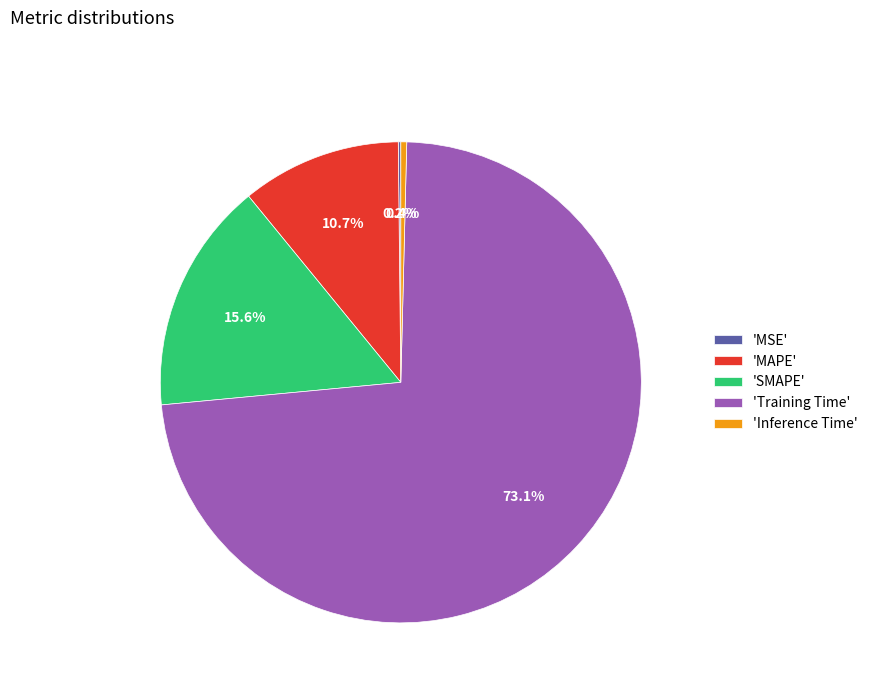

Between 'Training Time' and 'Inference Time', which is larger?

'Training Time'